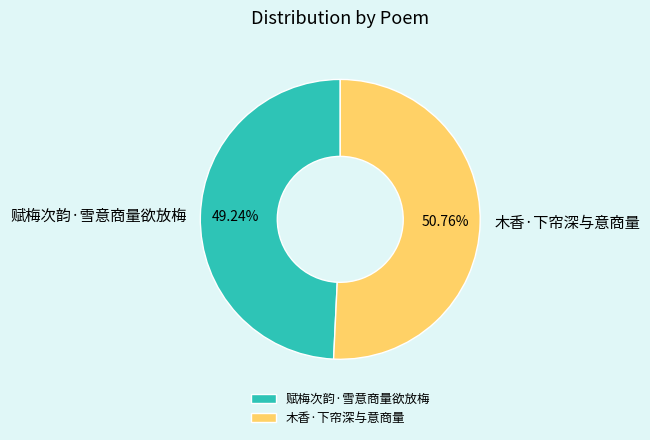

Do 赋梅次韵·雪意商量欲放梅 and 木香·下帘深与意商量 together represent more than half of the pie?

Yes